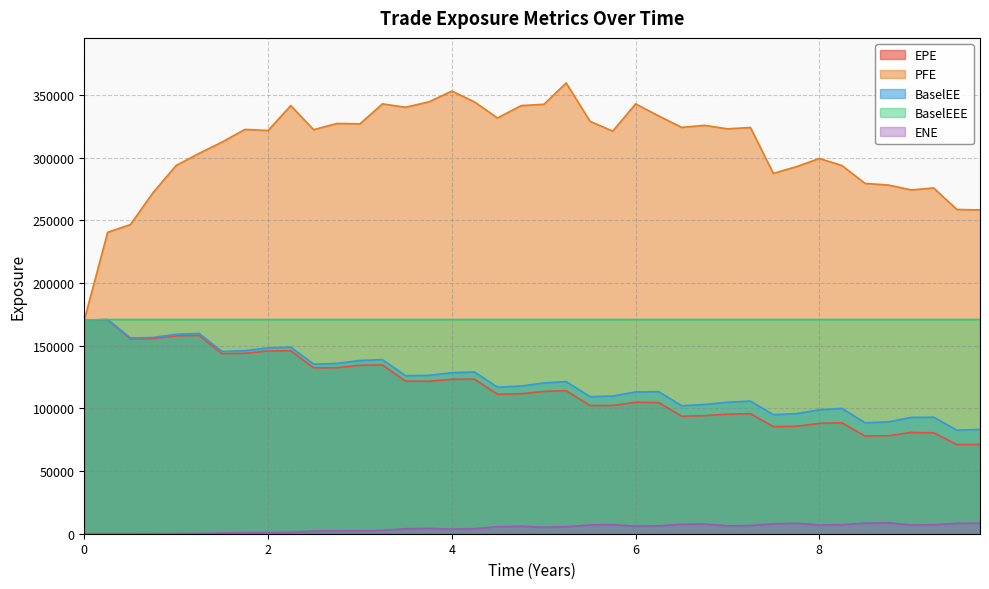

Reading left to right, transcribe all the data shown in this chart.

EPE: 170450.0	170568.0	155537.0	155662.0	157832.0	158199.0	143625.0	143934.0	145821.0	145981.0	132333.0	132443.0	134419.0	134595.0	121763.0	121601.0	123209.0	123292.0	111294.0	111668.0	113544.0	114082.0	102286.0	102284.0	104888.0	104558.0	93746.8	94182.8	95362.4	95709.3	85476.2	85717.8	88021.5	88511.5	77947.3	78169.5	80818.9	80496.6	71154.6	71239.4
PFE: 170450.0	240440.0	246642.0	272118.0	293813.0	303426.0	312424.0	322535.0	321654.0	341490.0	322302.0	327275.0	326971.0	342886.0	340216.0	344510.0	353130.0	344482.0	331649.0	341502.0	342592.0	359581.0	328968.0	321162.0	342902.0	333241.0	324133.0	325780.0	323004.0	324062.0	287454.0	292764.0	299345.0	293716.0	279455.0	278160.0	274275.0	275812.0	258696.0	258233.0
BaselEE: 170450.0	170889.0	156118.0	156546.0	159060.0	159773.0	145375.0	146010.0	148256.0	148833.0	135302.0	135803.0	138225.0	138866.0	126062.0	126337.0	128446.0	129033.0	116940.0	117812.0	120264.0	121360.0	109324.0	109810.0	113113.0	113314.0	102095.0	103066.0	104873.0	105805.0	94987.8	95755.5	98849.9	99938.8	88499.5	89250.0	92781.8	92929.7	82621.4	83199.8
BaselEEE: 170450.0	170889.0	170889.0	170889.0	170889.0	170889.0	170889.0	170889.0	170889.0	170889.0	170889.0	170889.0	170889.0	170889.0	170889.0	170889.0	170889.0	170889.0	170889.0	170889.0	170889.0	170889.0	170889.0	170889.0	170889.0	170889.0	170889.0	170889.0	170889.0	170889.0	170889.0	170889.0	170889.0	170889.0	170889.0	170889.0	170889.0	170889.0	170889.0	170889.0
ENE: 0.0	0.0	0.0	2.2	124.7	247.6	594.0	827.6	901.5	1133.2	2088.5	2334.3	2378.6	2654.8	3980.7	4286.9	3661.1	4049.3	5587.8	5954.3	5153.3	5592.2	7033.4	7264.3	6065.7	6302.4	7532.9	7803.5	6271.3	6547.4	7903.4	8378.8	6957.7	7214.2	8395.0	8799.4	6943.8	7142.5	8278.8	8454.4